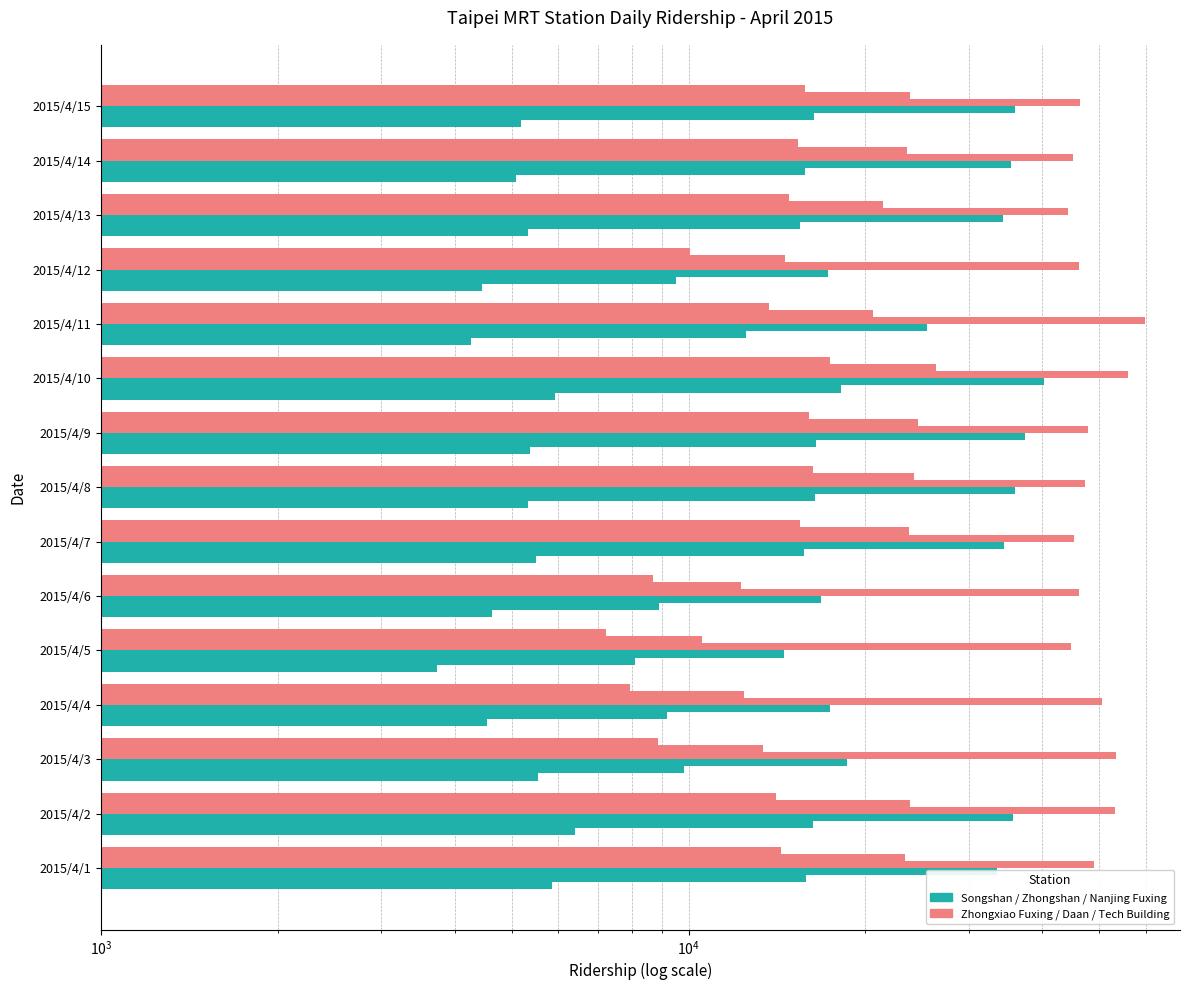

What is the lowest value of the Technology Building series?

7234